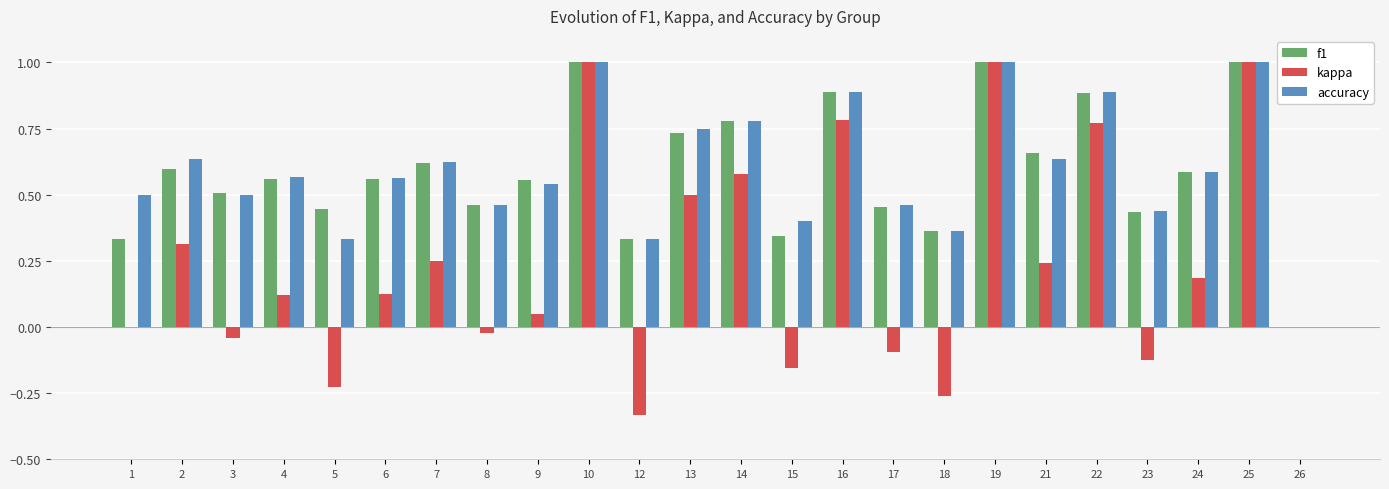

Count the number of categories in the chart.

24